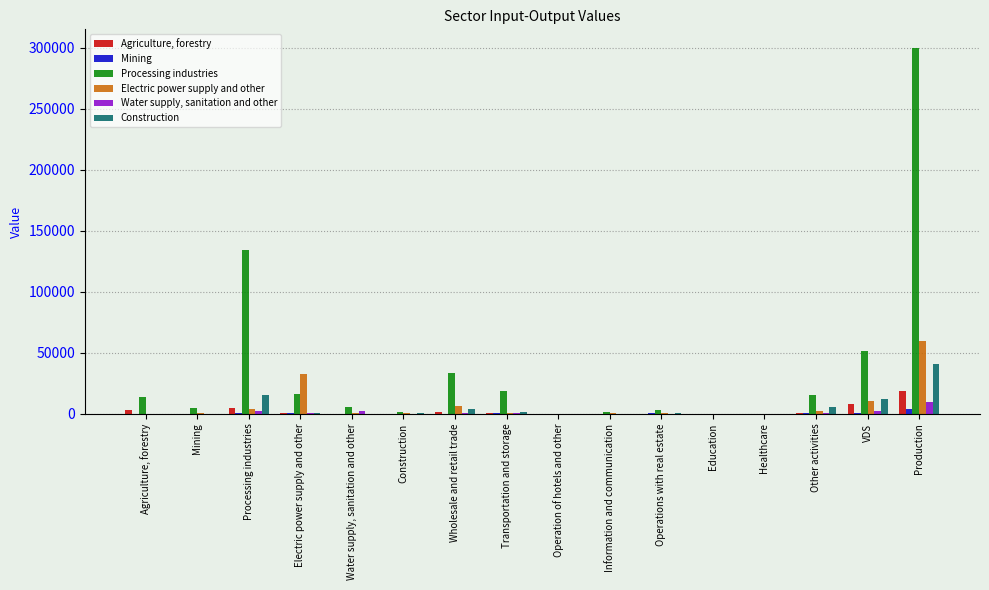

Between Agriculture, forestry and Mining, which series saw the biggest shift?

Processing industries